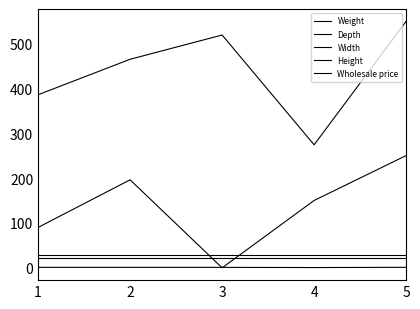

Does the chart have visible grid lines?

No